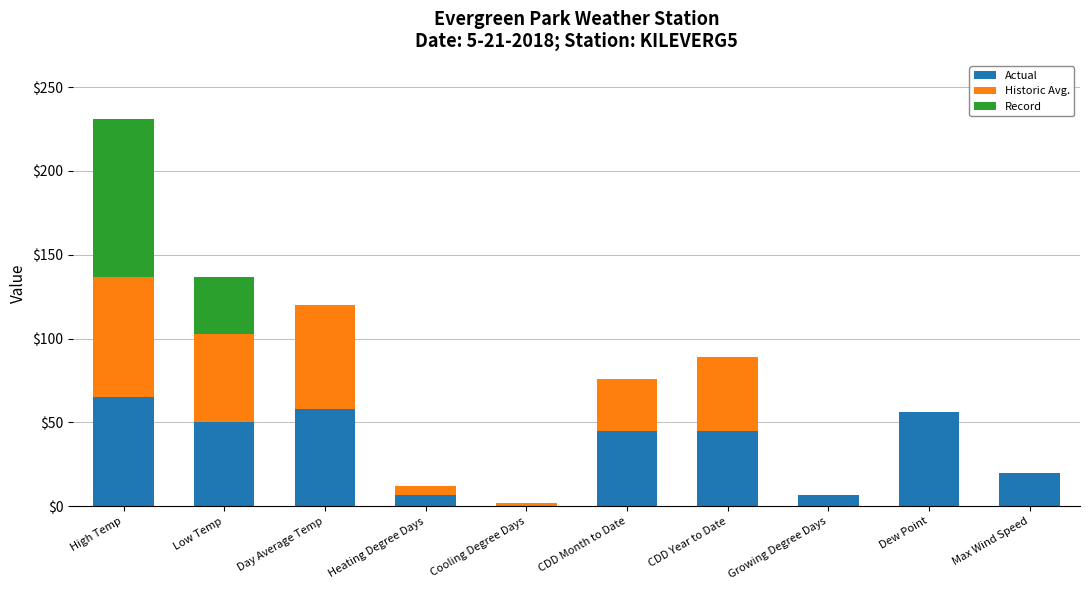

Reading right to left, list the values for the Actual series.

Max Wind Speed=20	Dew Point=56	Growing Degree Days=7	CDD Year to Date=45	CDD Month to Date=45	Cooling Degree Days=0	Heating Degree Days=7	Day Average Temp=58	Low Temp=50	High Temp=65